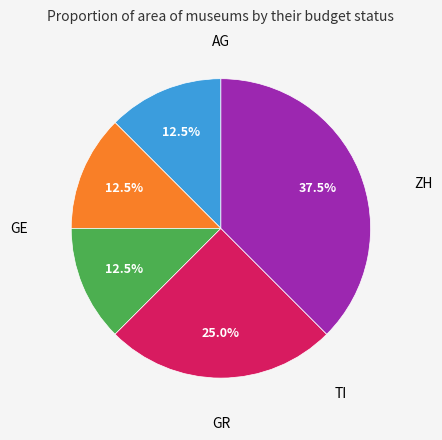

Is there any slice that represents more than half of the pie?

No